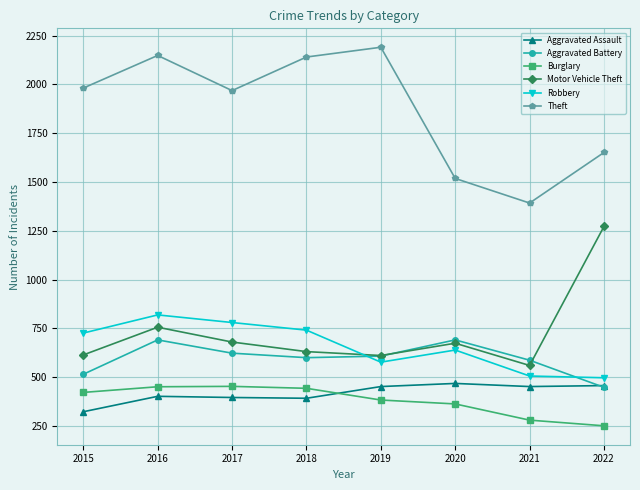

What is the value of the Burglary point at the 4th from the left?

443